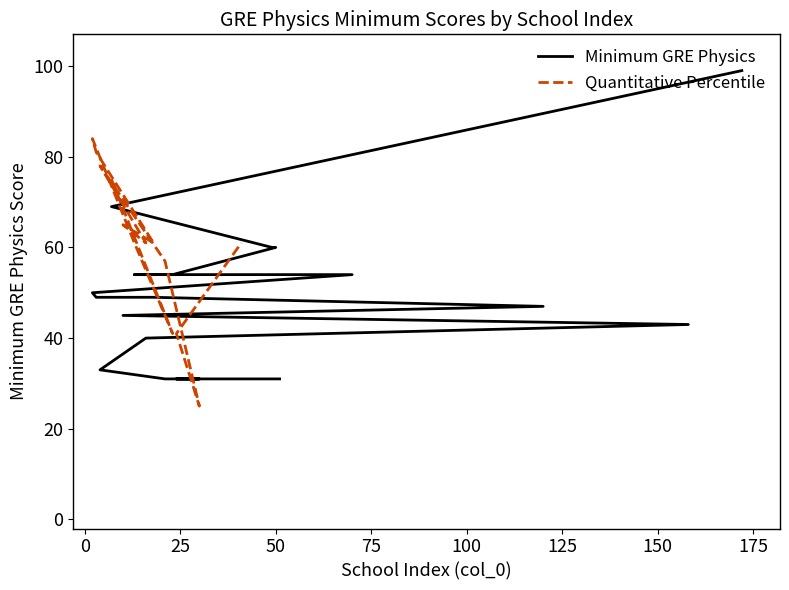

What is the value of the 3rd point from the left?

60